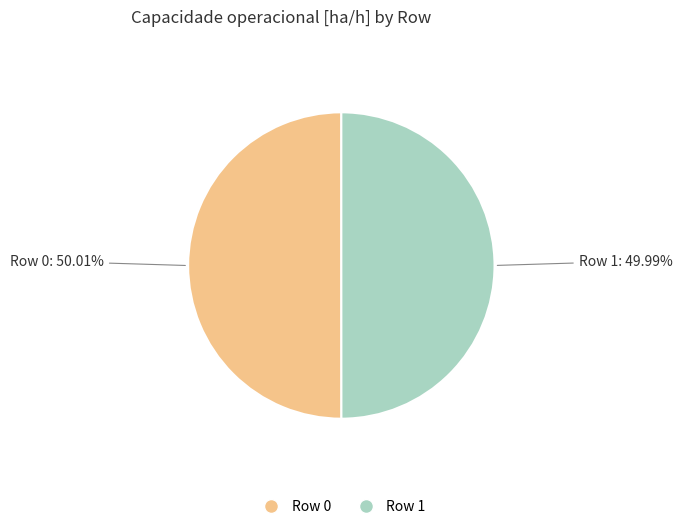

What percentage is the Row 1 slice, to the nearest percent?

50%